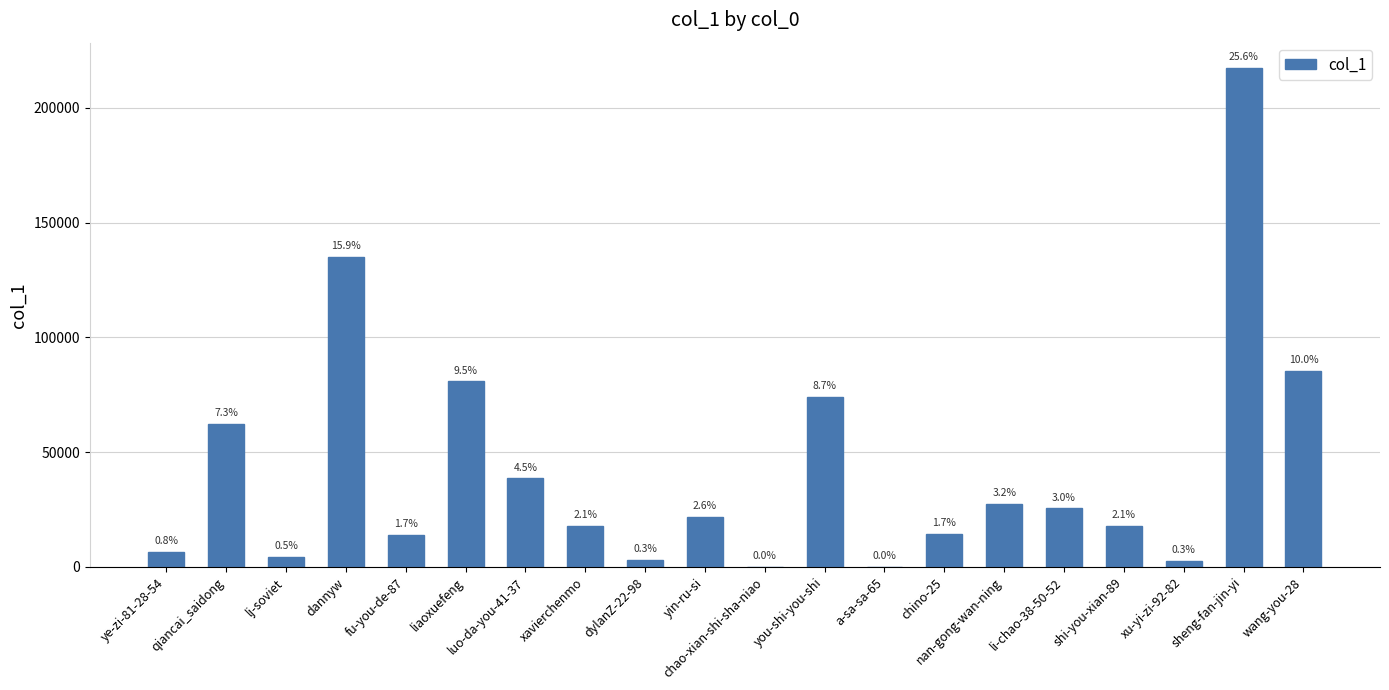

Read the value at dannyw.

135000